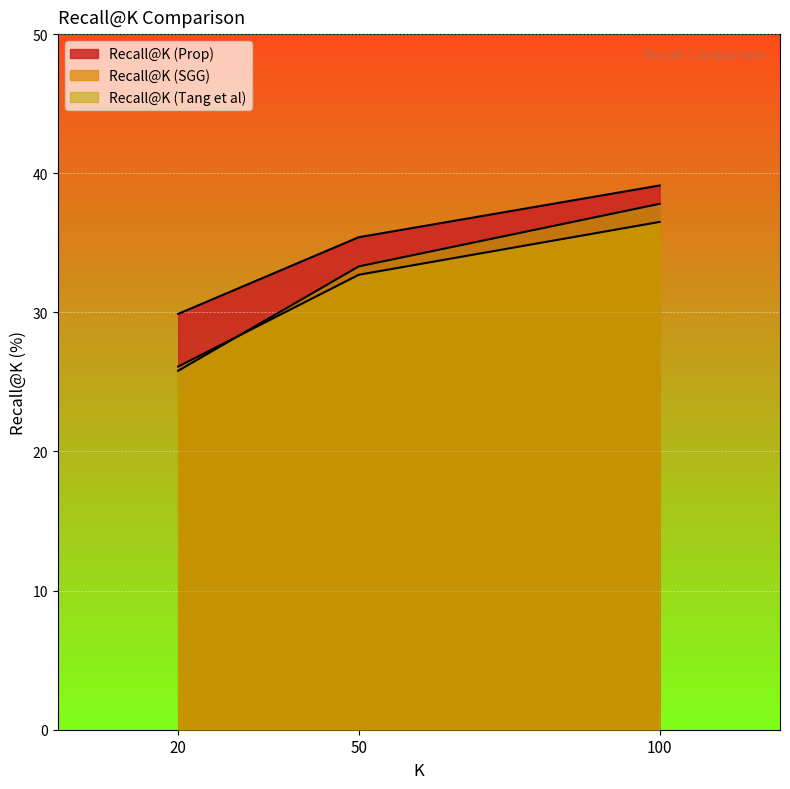

Rank the series by their maximum value, from highest to lowest.

Recall@K (Prop), Recall@K (Tang et al), Recall@K (SGG)